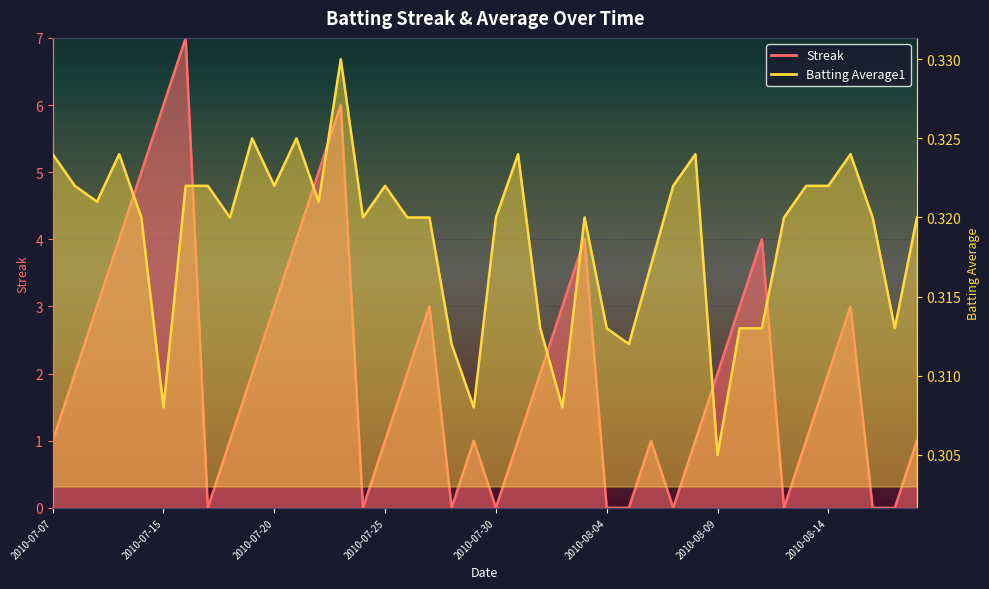

Rank the categories by Batting Average1 value from lowest to highest.

2010-08-09, 2010-07-15, 2010-07-29, 2010-08-02, 2010-07-28, 2010-08-05, 2010-08-01, 2010-08-04, 2010-08-10, 2010-08-11, 2010-08-17, 2010-08-06, 2010-07-11, 2010-07-18, 2010-07-24, 2010-07-26, 2010-07-27, 2010-07-30, 2010-08-03, 2010-08-12, 2010-08-16, 2010-08-18, 2010-07-09, 2010-07-22, 2010-07-08, 2010-07-16, 2010-07-17, 2010-07-20, 2010-07-25, 2010-08-07, 2010-08-13, 2010-08-14, 2010-07-07, 2010-07-10, 2010-07-31, 2010-08-08, 2010-08-15, 2010-07-19, 2010-07-21, 2010-07-23